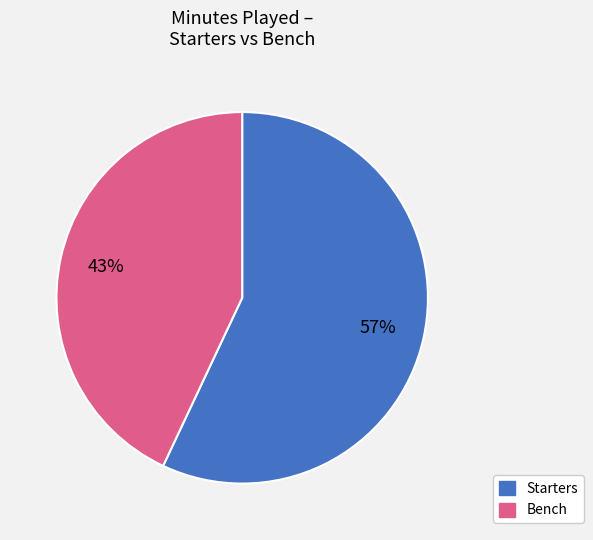

How many segments does this pie chart have?

2